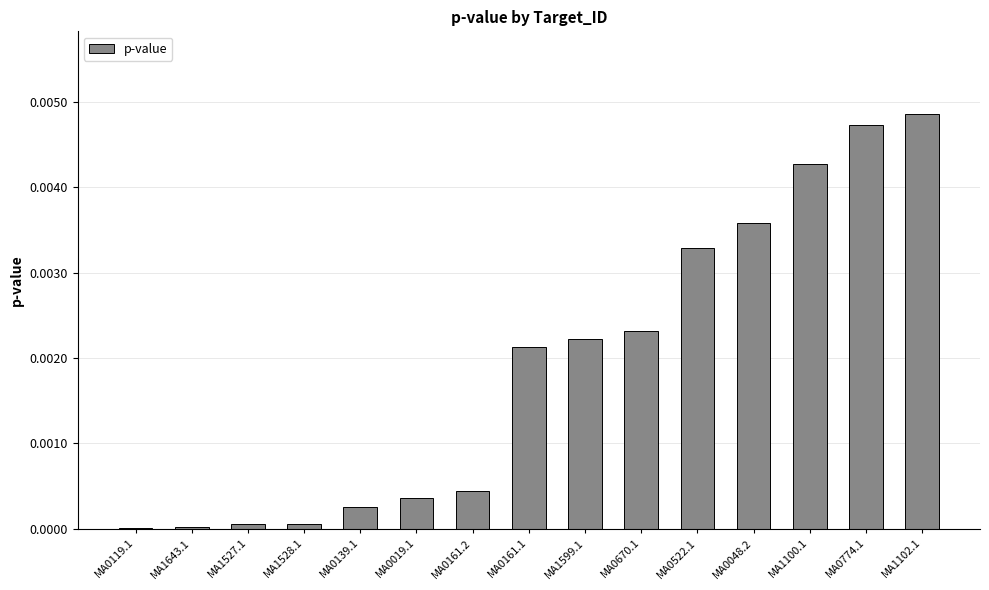

Which has a higher value, MA1102.1 or MA0670.1?

MA1102.1